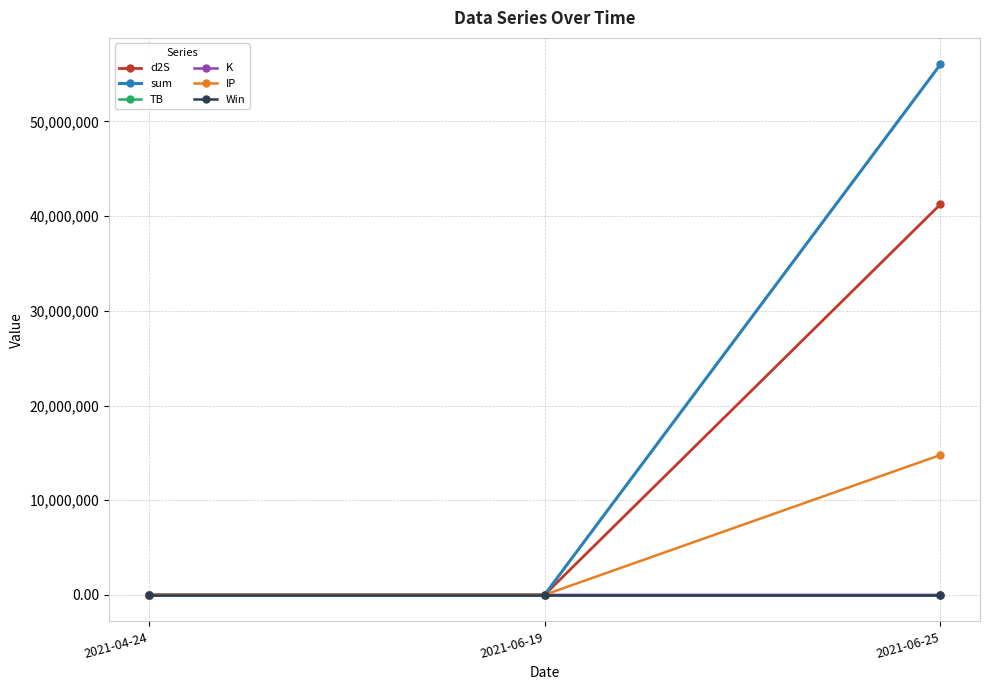

Where is sum nearest to the value 28012599?

2021-04-24